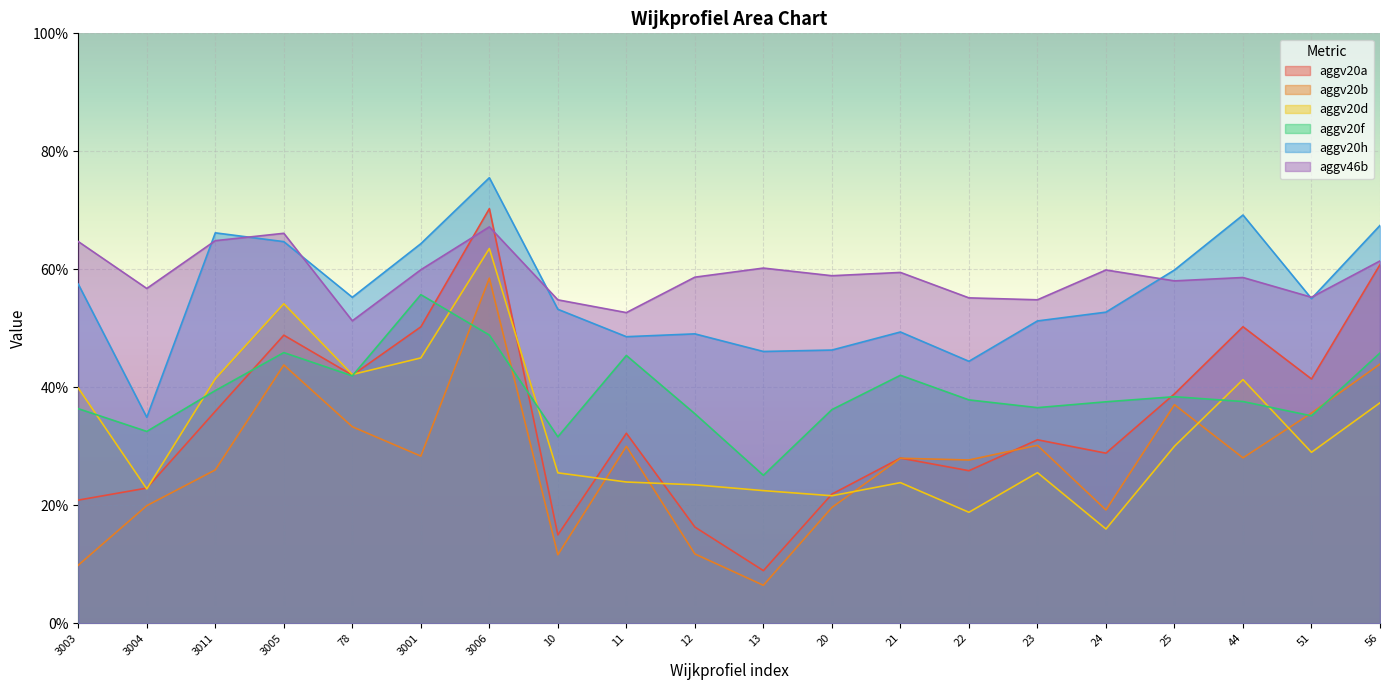

Does the chart display data point markers on the line(s)?

No